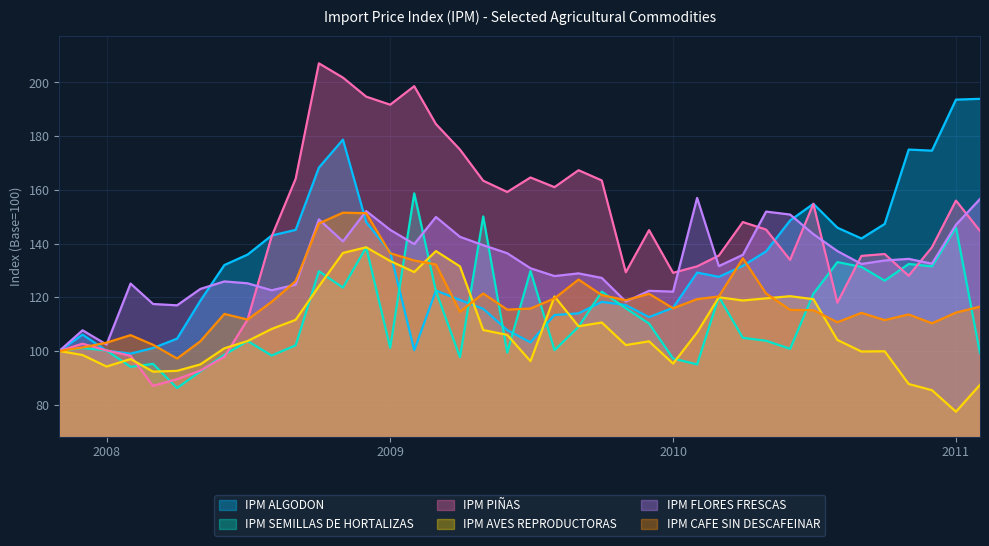

Which series has the largest total across all categories?

IPM PIÑAS